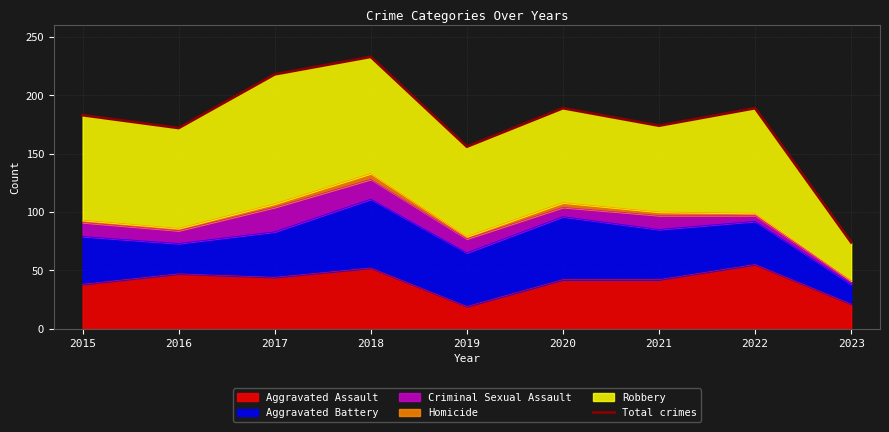

What is the difference between the maximum and second lowest values?

77